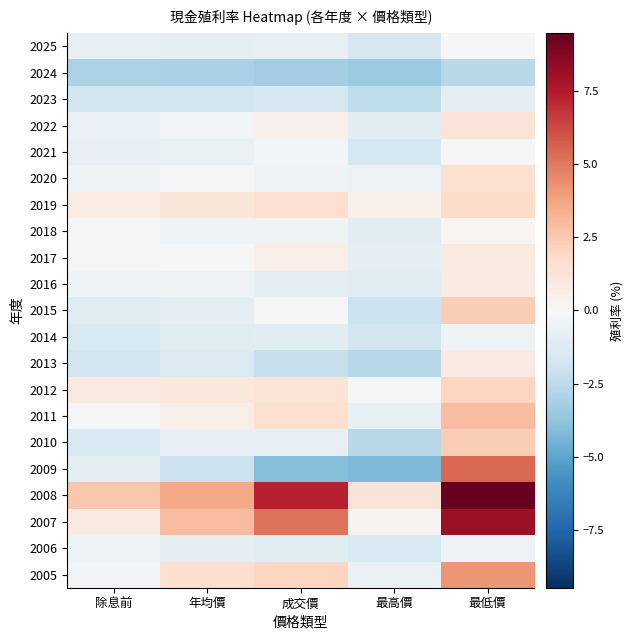

Reading left to right, what are all the values shown in this chart?

2025: 除息前=-0.8	年均價=-0.9	成交價=-0.8	最高價=-1.6	最低價=0.0
2024: 除息前=-3.0	年均價=-3.1	成交價=-3.3	最高價=-3.5	最低價=-2.7
2023: 除息前=-1.8	年均價=-1.8	成交價=-1.6	最高價=-2.4	最低價=-0.9
2022: 除息前=-0.6	年均價=-0.3	成交價=0.4	最高價=-1.0	最低價=1.2
2021: 除息前=-0.8	年均價=-0.6	成交價=-0.2	最高價=-1.6	最低價=0.1
2020: 除息前=-0.4	年均價=-0.1	成交價=-0.5	最高價=-0.6	最低價=1.5
2019: 除息前=0.7	年均價=1.1	成交價=1.6	最高價=0.5	最低價=1.7
2018: 除息前=-0.2	年均價=-0.4	成交價=-0.4	最高價=-1.0	最低價=0.2
2017: 除息前=-0.1	年均價=0.0	成交價=0.6	最高價=-0.9	最低價=0.9
2016: 除息前=-0.4	年均價=-0.4	成交價=-0.8	最高價=-1.1	最低價=0.7
2015: 除息前=-1.1	年均價=-0.9	成交價=-0.2	最高價=-2.0	最低價=2.4
2014: 除息前=-1.5	年均價=-1.1	成交價=-1.1	最高價=-1.7	最低價=-0.4
2013: 除息前=-1.8	年均價=-1.4	成交價=-2.2	最高價=-2.7	最低價=0.8
2012: 除息前=0.8	年均價=1.1	成交價=1.3	最高價=-0.2	最低價=2.0
2011: 除息前=-0.1	年均價=0.6	成交價=1.5	最高價=-0.7	最低價=3.0
2010: 除息前=-1.4	年均價=-0.8	成交價=-0.8	最高價=-2.6	最低價=2.4
2009: 除息前=-0.8	年均價=-2.1	成交價=-4.0	最高價=-4.2	最低價=5.5
2008: 除息前=2.6	年均價=3.6	成交價=7.4	最高價=1.2	最低價=9.5
2007: 除息前=0.8	年均價=2.9	成交價=5.2	最高價=0.2	最低價=8.1
2006: 除息前=-0.4	年均價=-1.0	成交價=-1.2	最高價=-1.5	最低價=-0.4
2005: 除息前=-0.3	年均價=1.6	成交價=2.0	最高價=-0.6	最低價=4.2